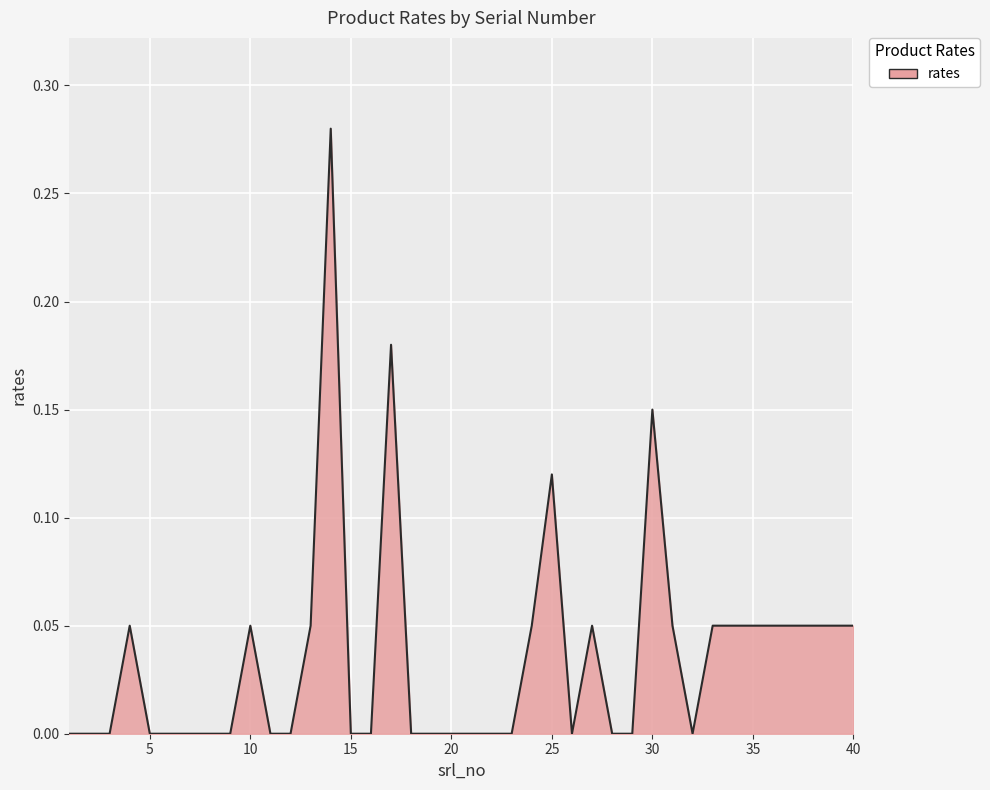

Which category has the lowest value across all series?

1